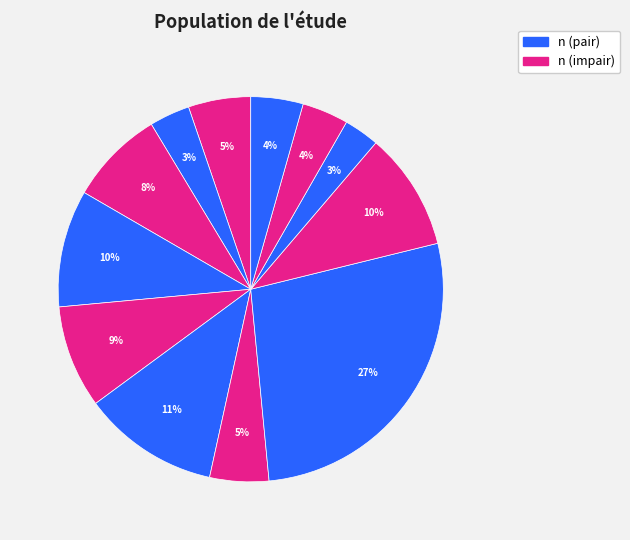

To the nearest percent, what is the average slice percentage?

8%